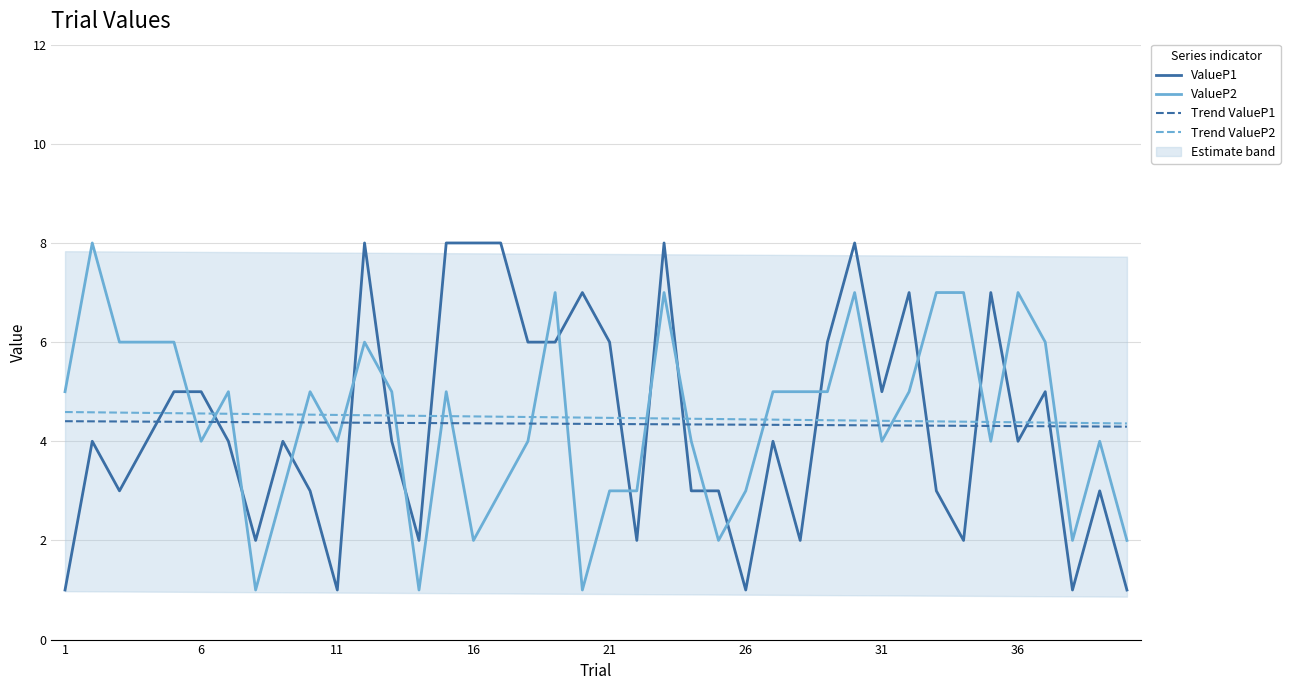

What is the highest value of the Trend ValueP1 series?

4.4